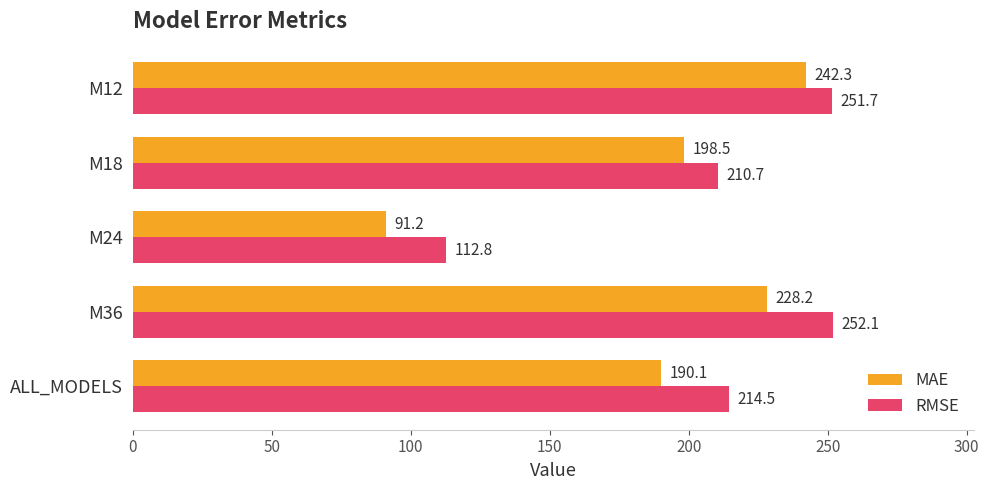

At how many categories does at least one series exceed 236?

2